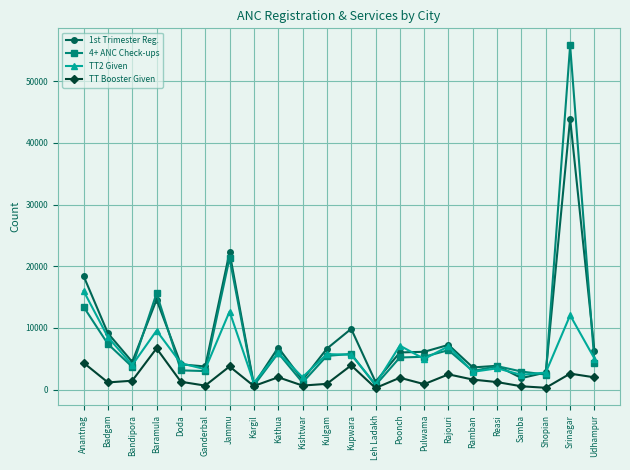

Is the value of TT Booster Given at Kulgam greater than the value of 1st Trimester Reg. at Reasi?

No